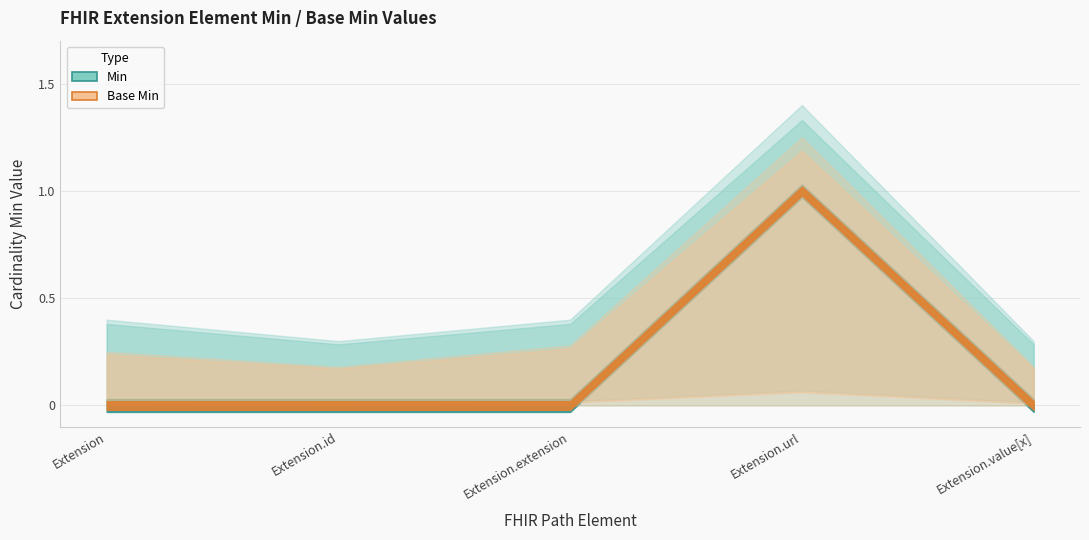

What is the label of the 4th point from the right?

Extension.id